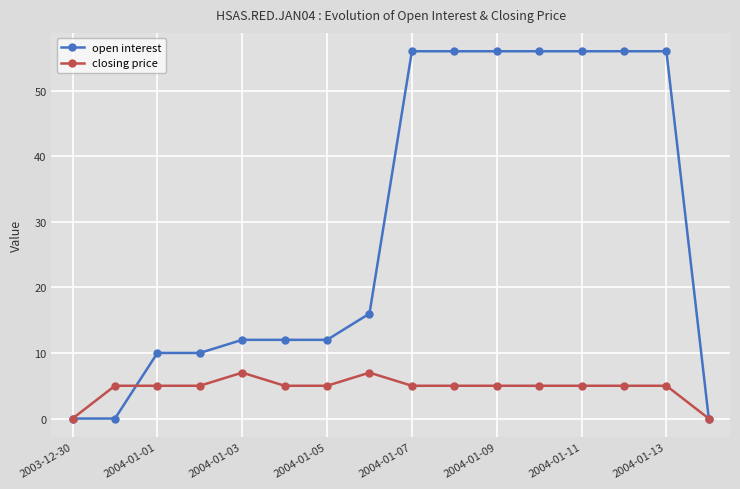

Rank the series by their average value, from highest to lowest.

open interest, closing price